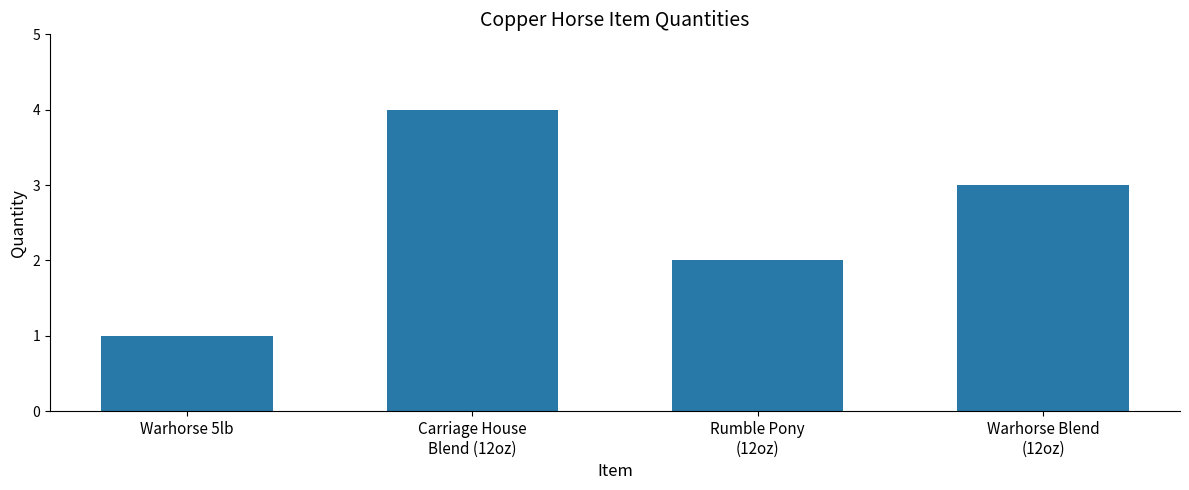

What position from the left is Warhorse Blend
(12oz)?

4